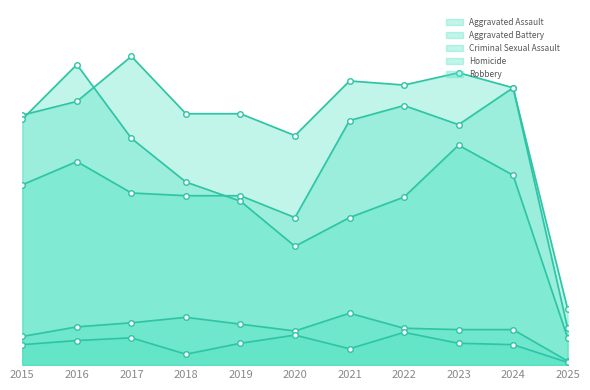

The Aggravated Assault series shows 132 at 2015. True or false?

True